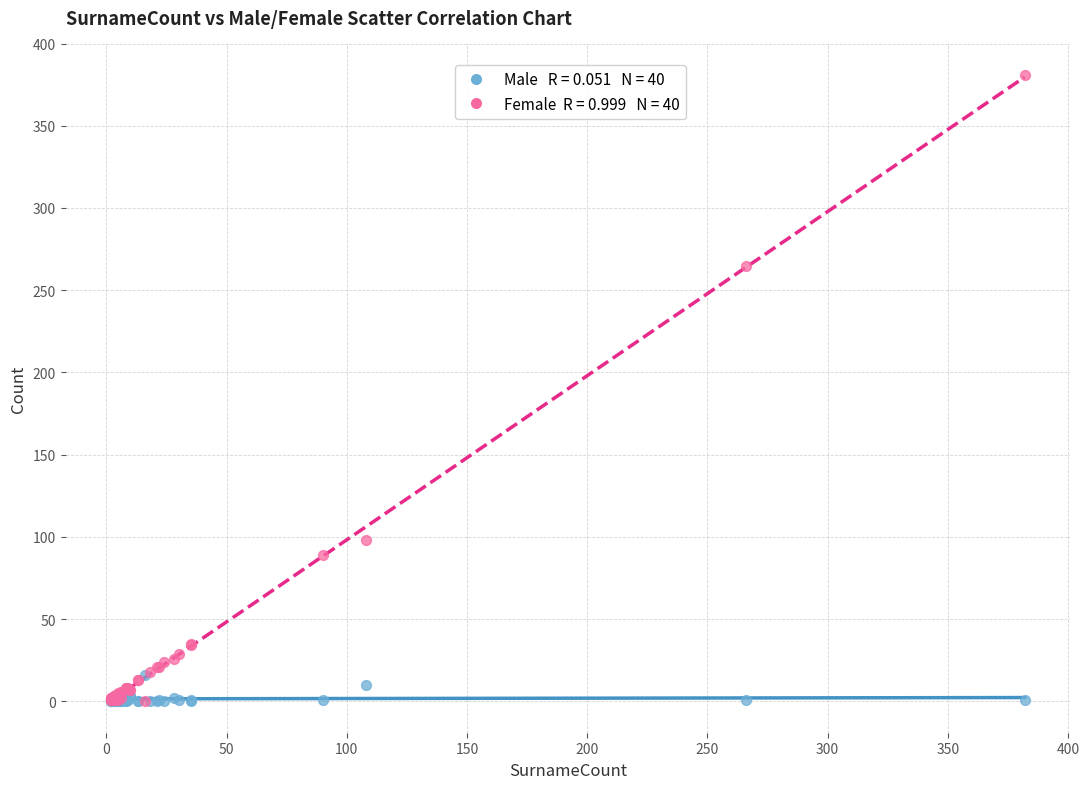

Across all series, what Y value is closest to 190?

265